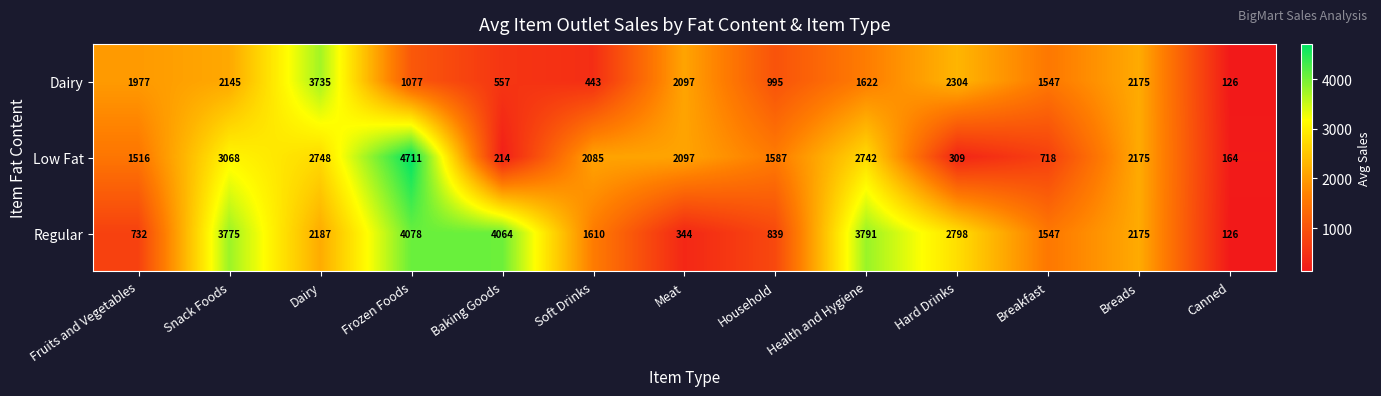

Which series has the widest spread of values?

Low Fat